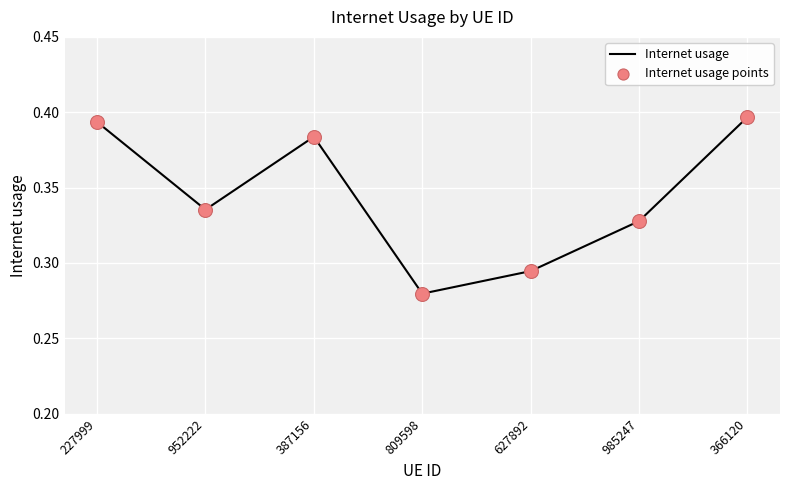

Which has a higher value, 985247 or 387156?

387156